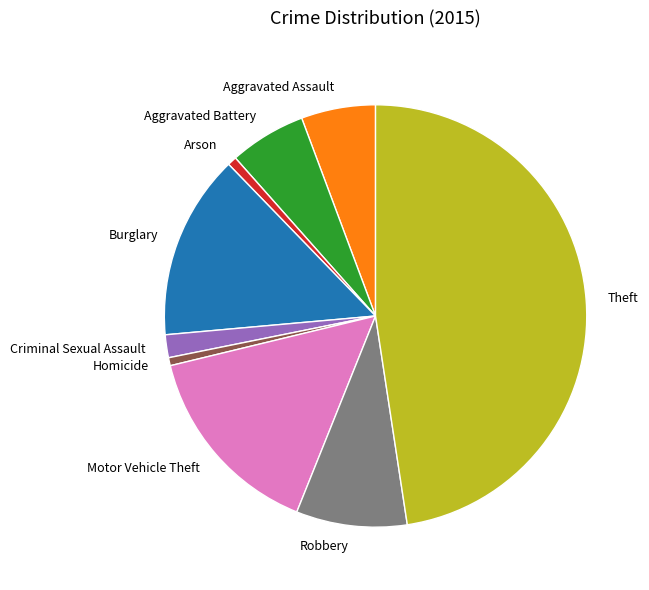

Which category has the biggest portion of the pie?

Theft